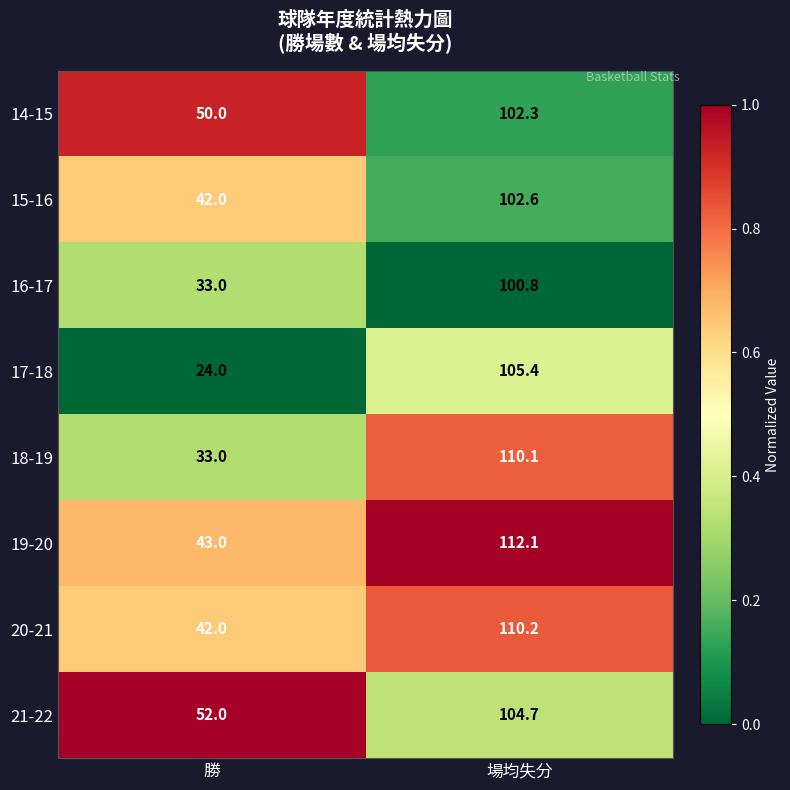

True or false: 18-19 has a value of 33.0 at 勝.

True